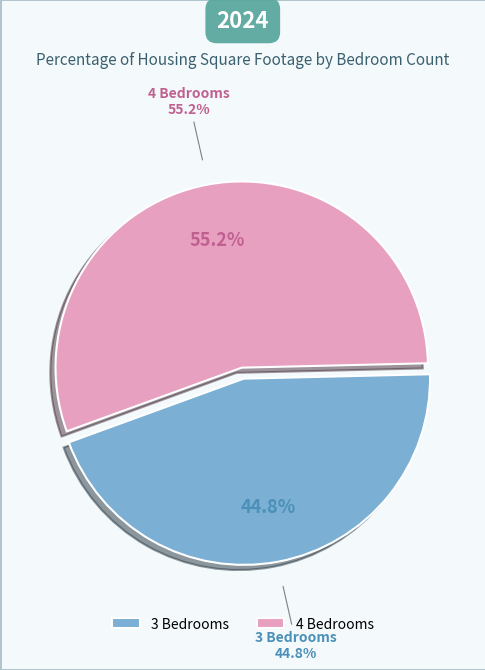

Is there any slice that represents more than half of the pie?

No